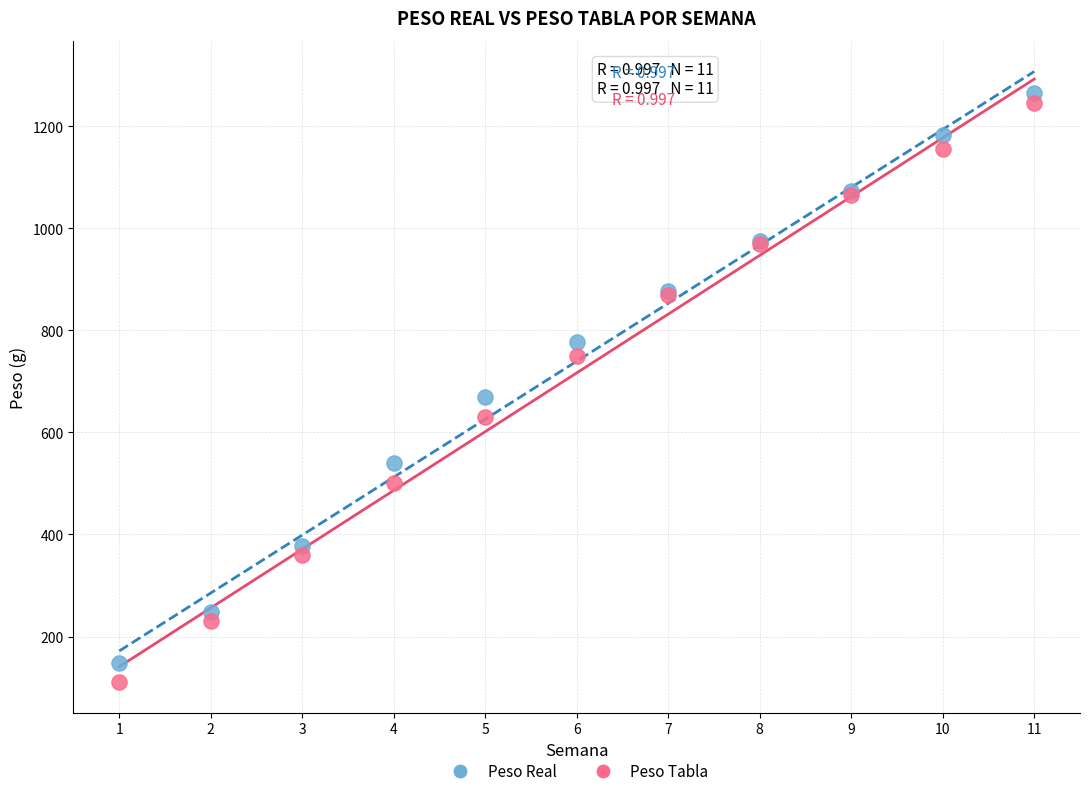

Across all series, what Y value is closest to 687?

670.0